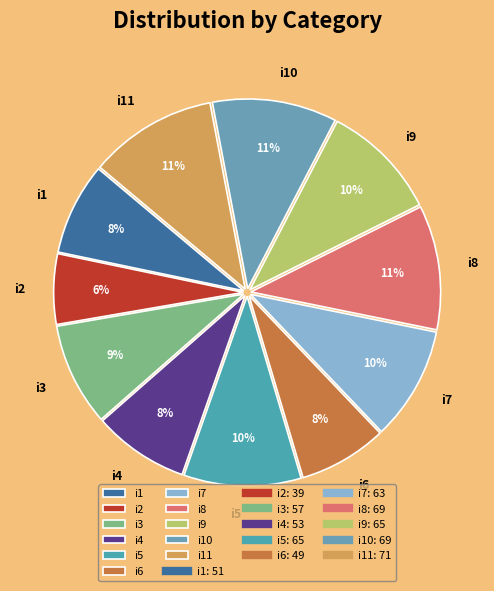

Does i1 represent more than half of the total?

No